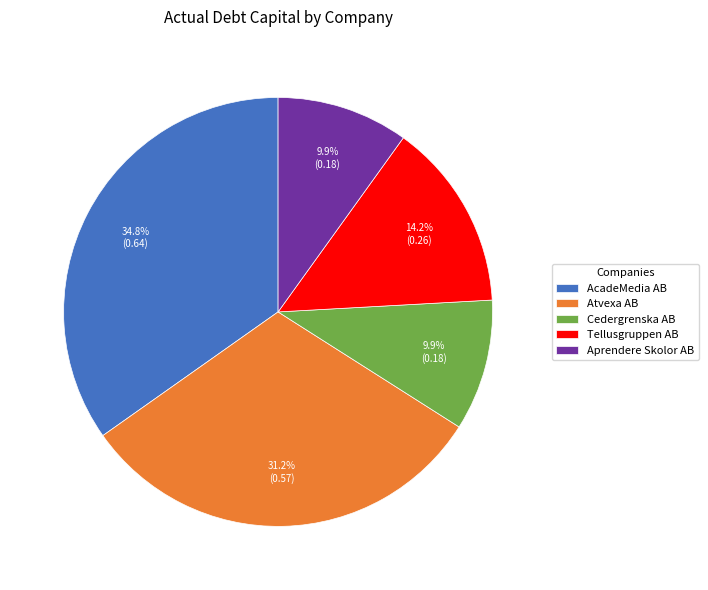

True or false: AcadeMedia AB accounts for 41% of the total.

False